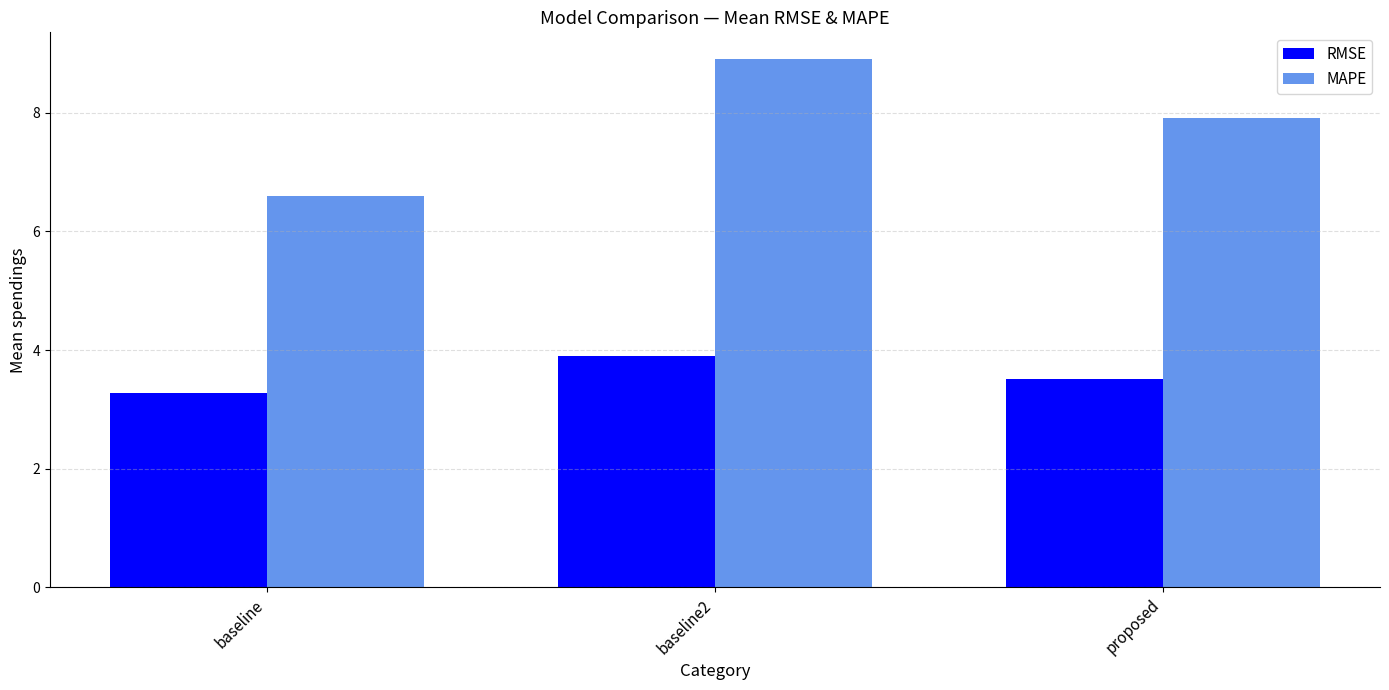

What is the total value across all series at proposed?

11.4